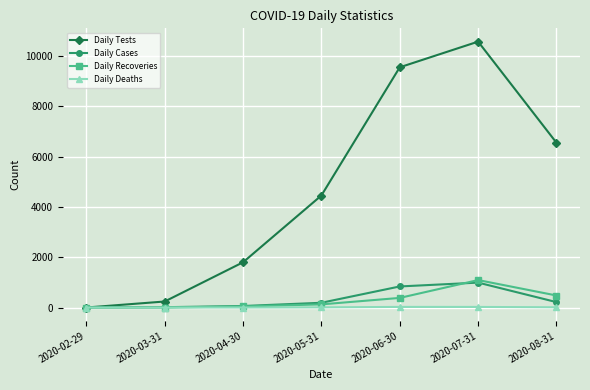

At which category is the sum across all series the highest?

2020-07-31